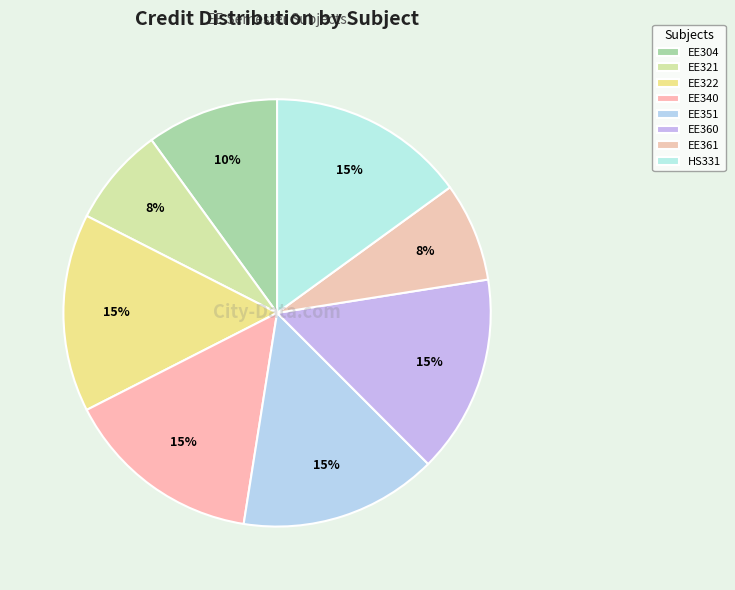

Does any single category account for the majority?

No